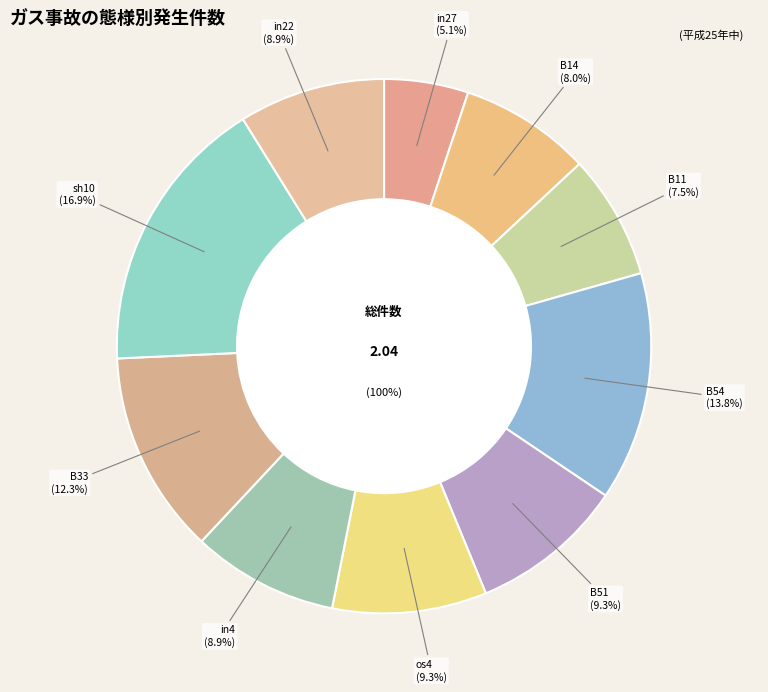

Do B33 and B54 together represent more than half of the pie?

No